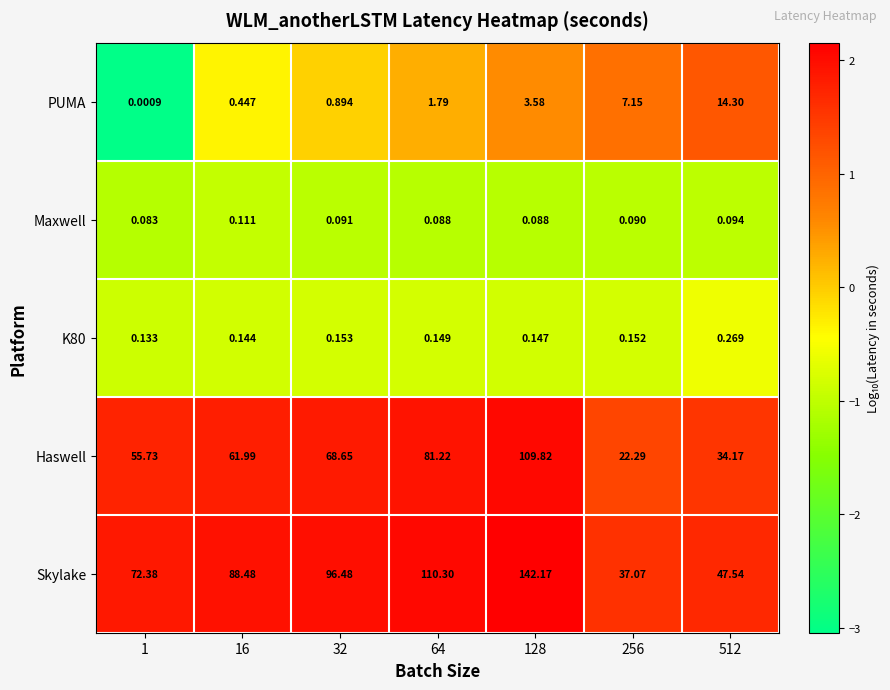

Between 64 and 128, which series saw the biggest shift?

Skylake